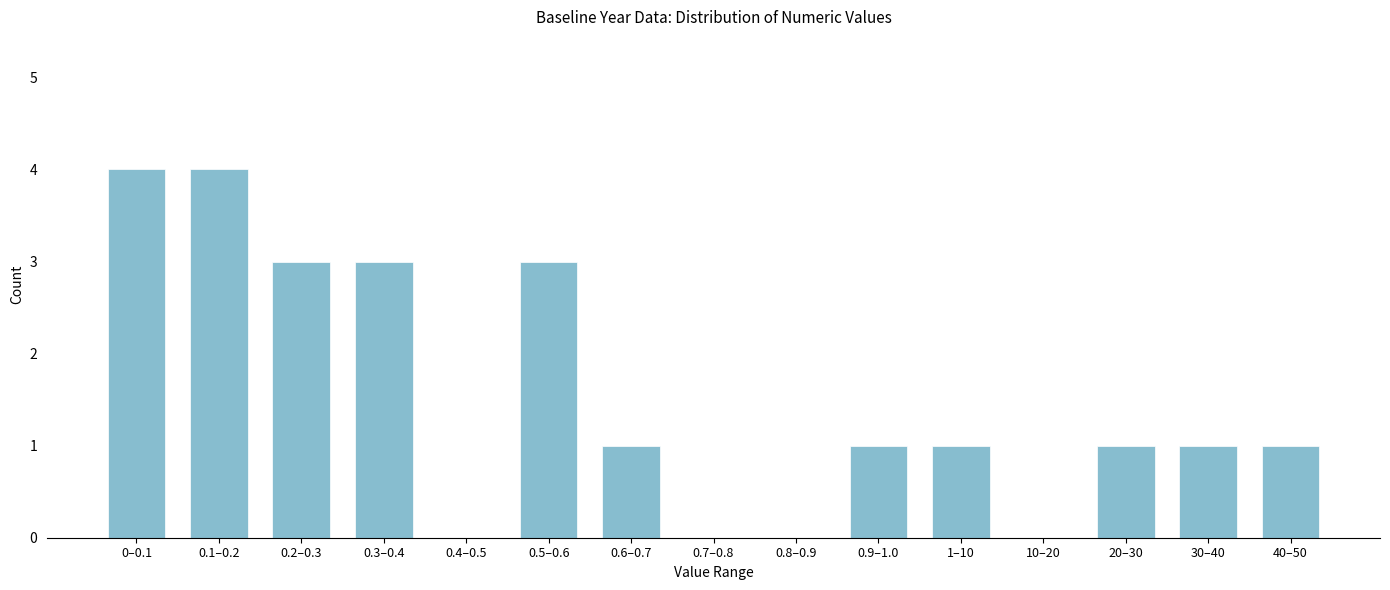

Reading left to right, what are all the values shown in this chart?

0–0.1=4	0.1–0.2=4	0.2–0.3=3	0.3–0.4=3	0.4–0.5=0	0.5–0.6=3	0.6–0.7=1	0.7–0.8=0	0.8–0.9=0	0.9–1.0=1	1–10=1	10–20=0	20–30=1	30–40=1	40–50=1